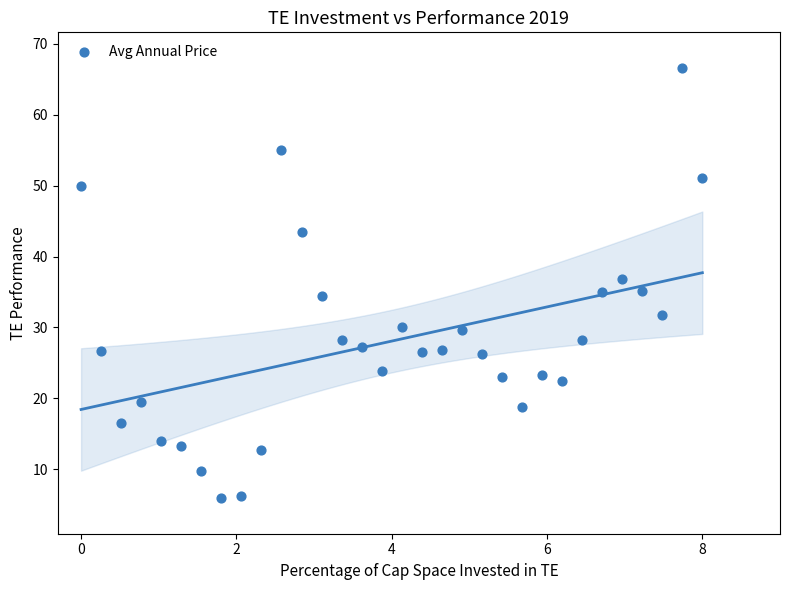

What is the range of X values (max minus min)?

8.0